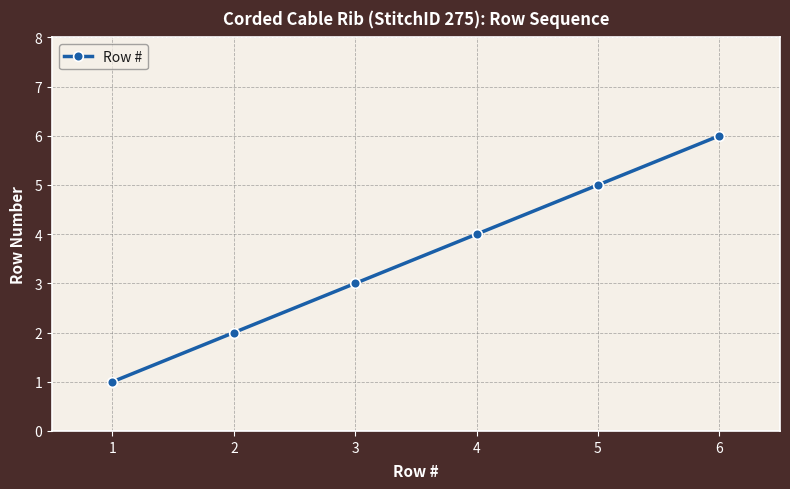

How many values are below 4?

3